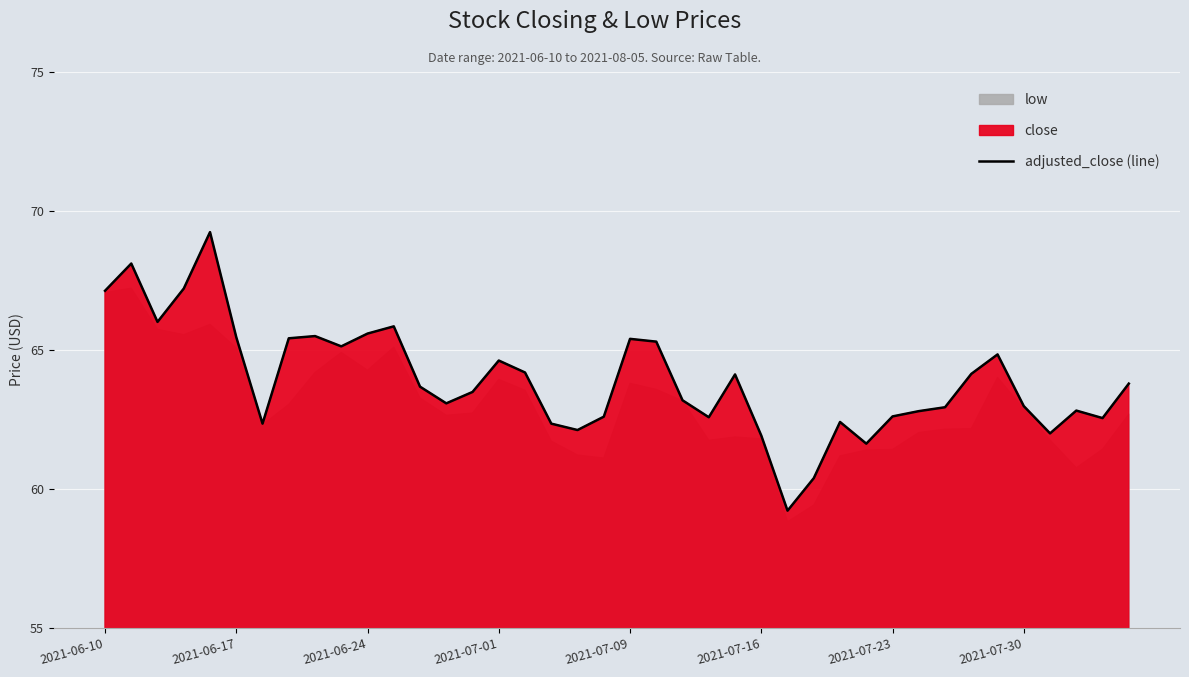

Between 27 and 23, which is larger?

23